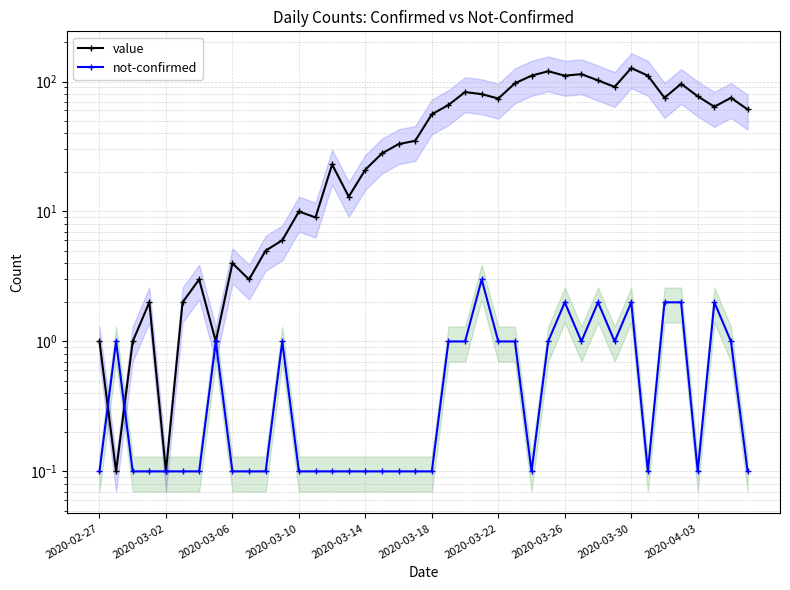

How many distinct data groups are displayed?

2